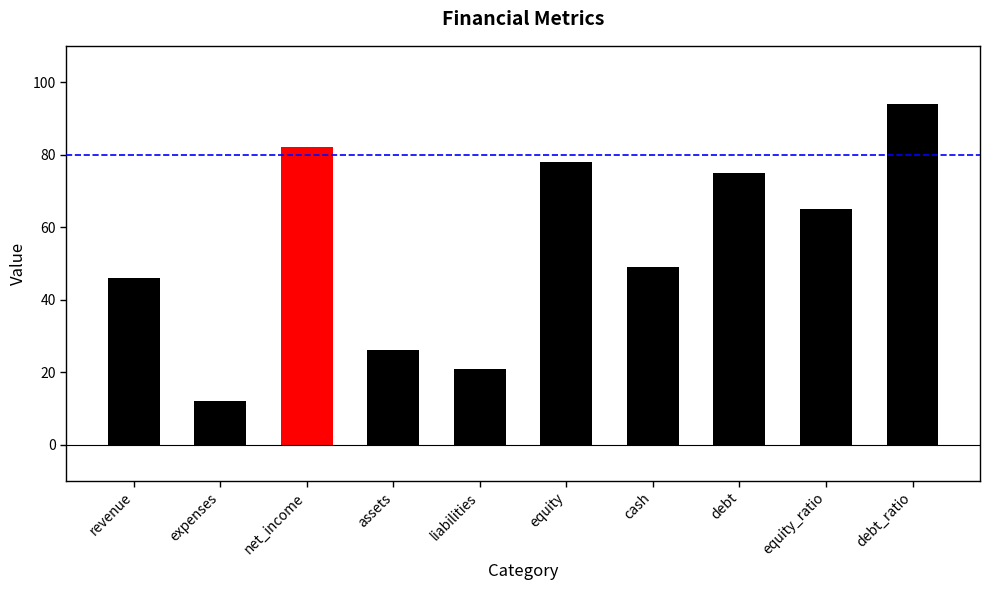

Reading left to right, extract all data points from this chart.

46	12	82	26	21	78	49	75	65	94